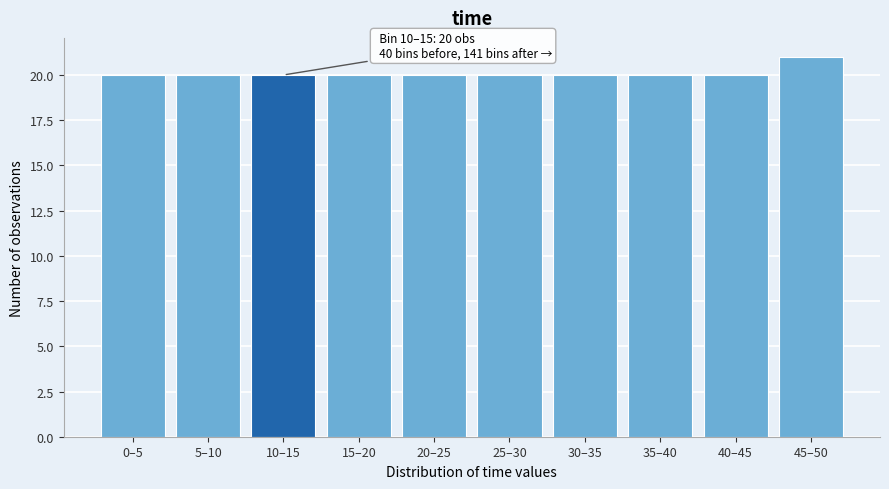

Reading left to right, list all the values displayed in this chart.

20	20	20	20	20	20	20	20	20	21